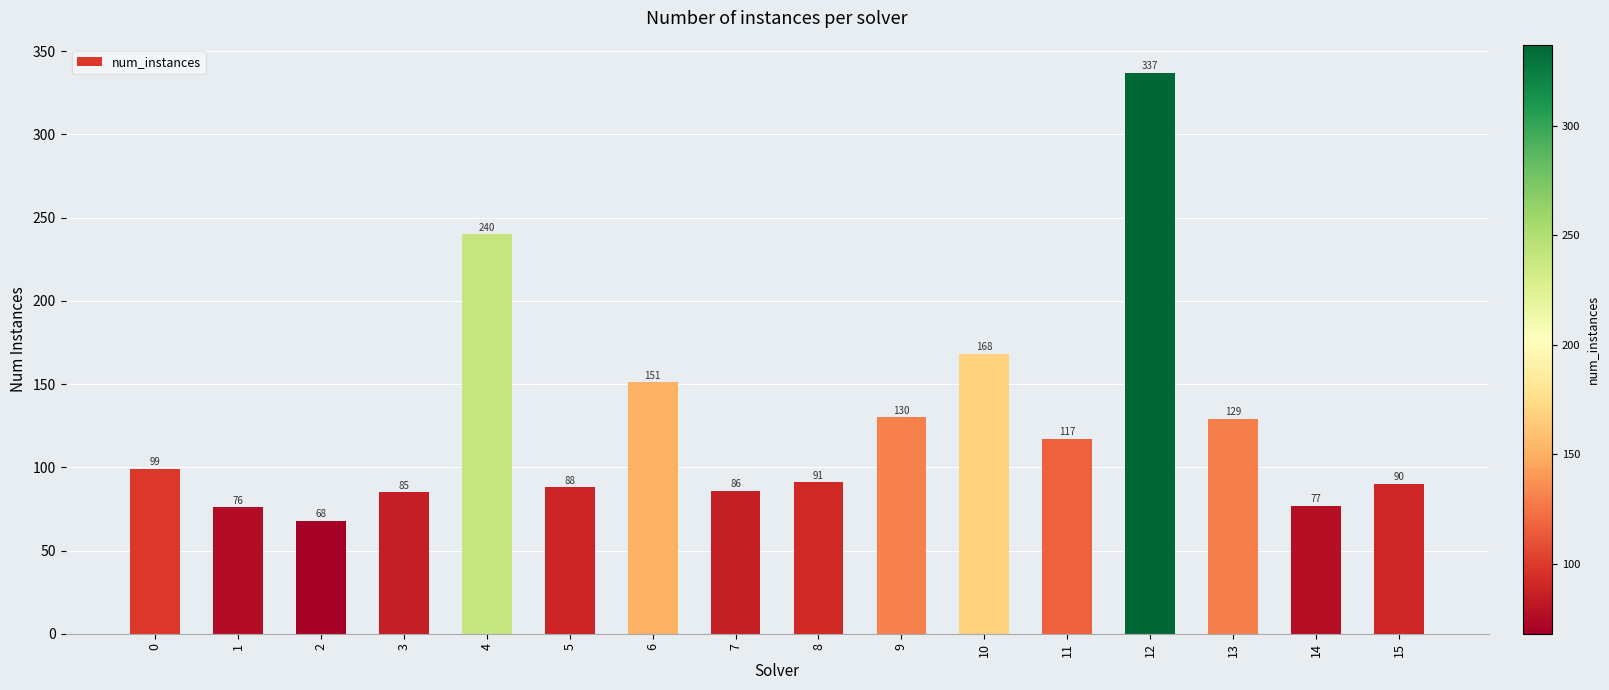

How many bars are there in total?

16